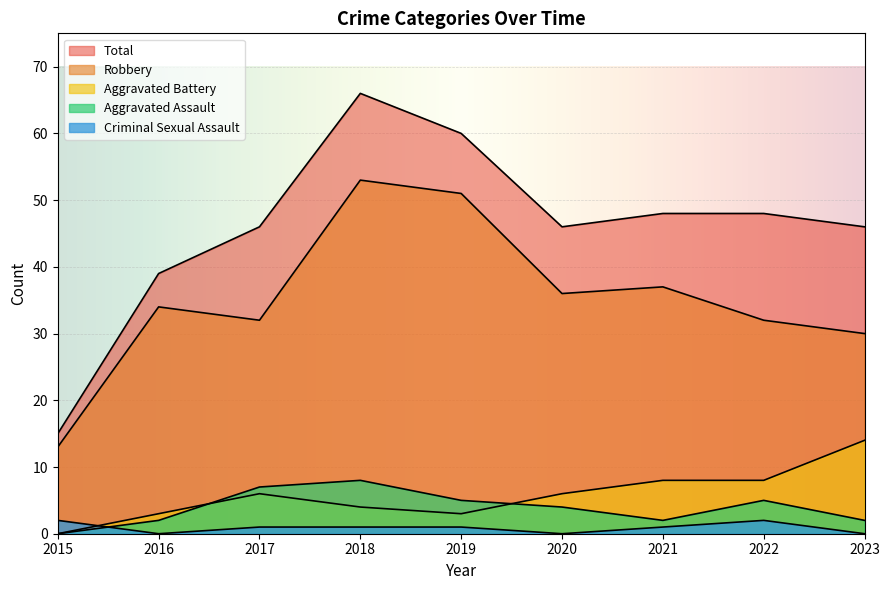

What is the maximum value shown in the chart?

66